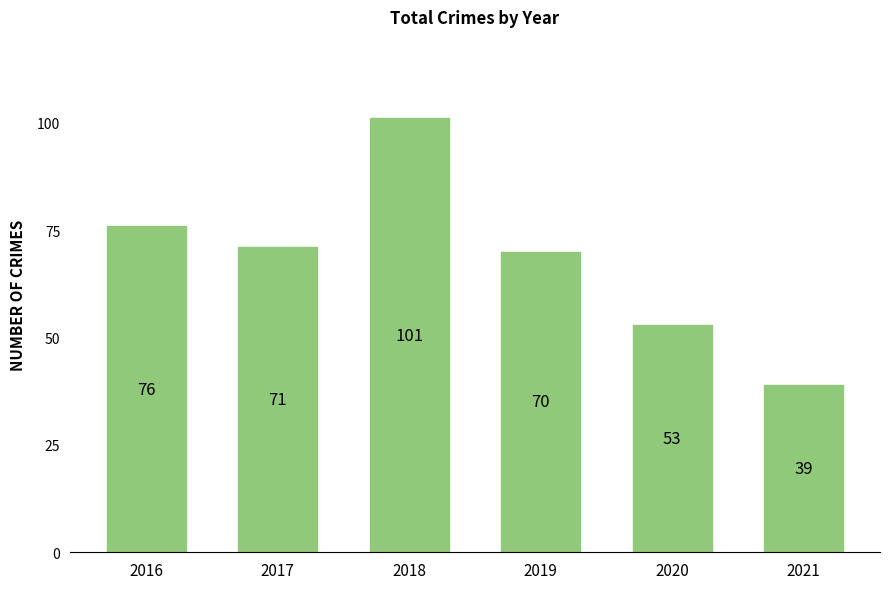

Where does the data first go above 71?

2016